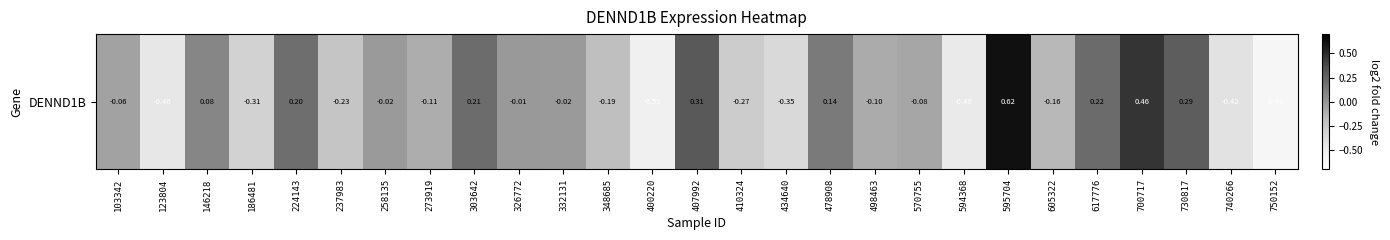

The chart shows a value of -0.1 at 570755. True or false?

True